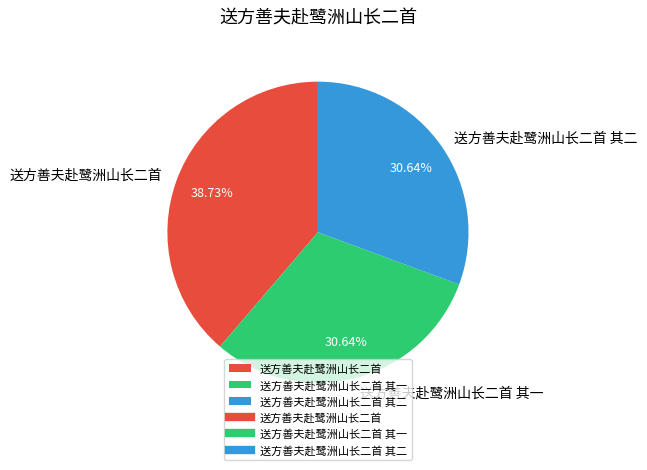

Is 送方善夫赴鹭洲山长二首 其二 the majority of the pie?

No